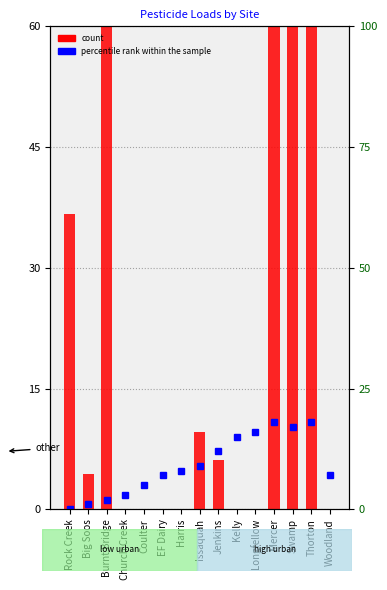

Which series has the widest spread of values?

count